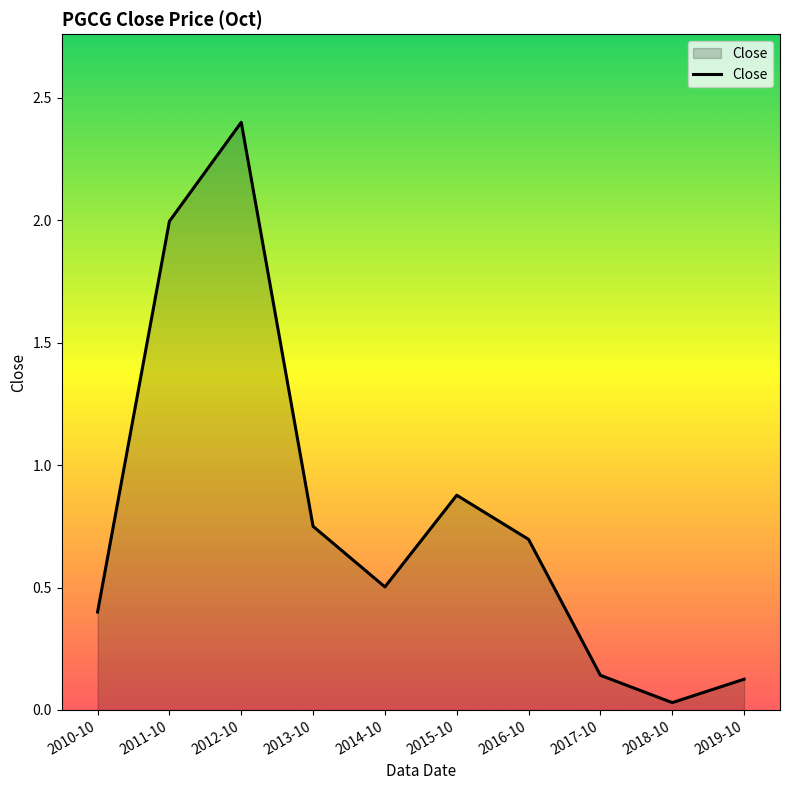

What is the difference between the maximum and minimum values?

2.4